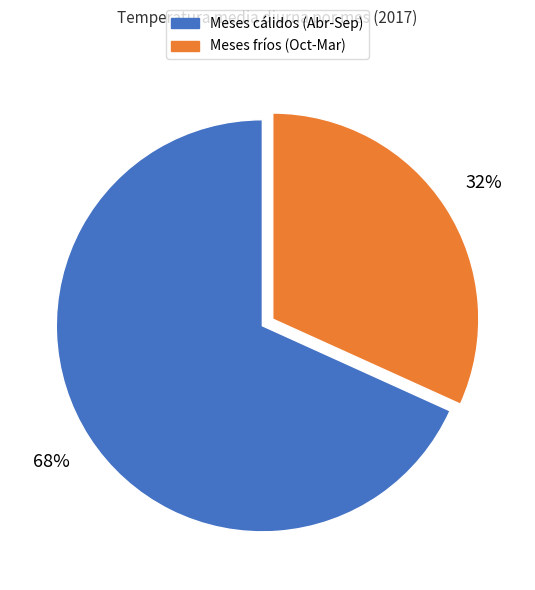

To the nearest percent, what is the average slice percentage?

50%